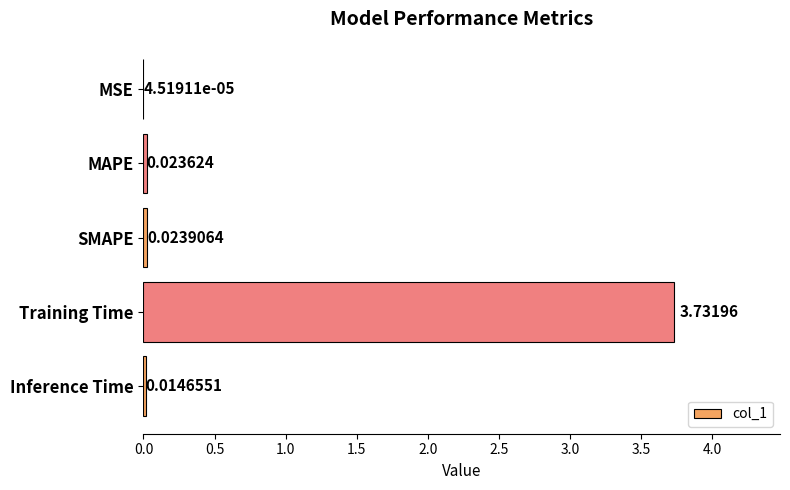

Between Training Time and MAPE, which is larger?

Training Time